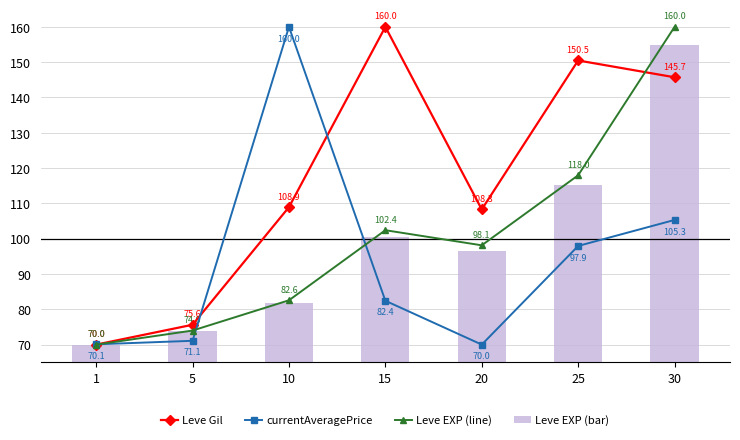

Which series has the widest spread of values?

Leve Gil